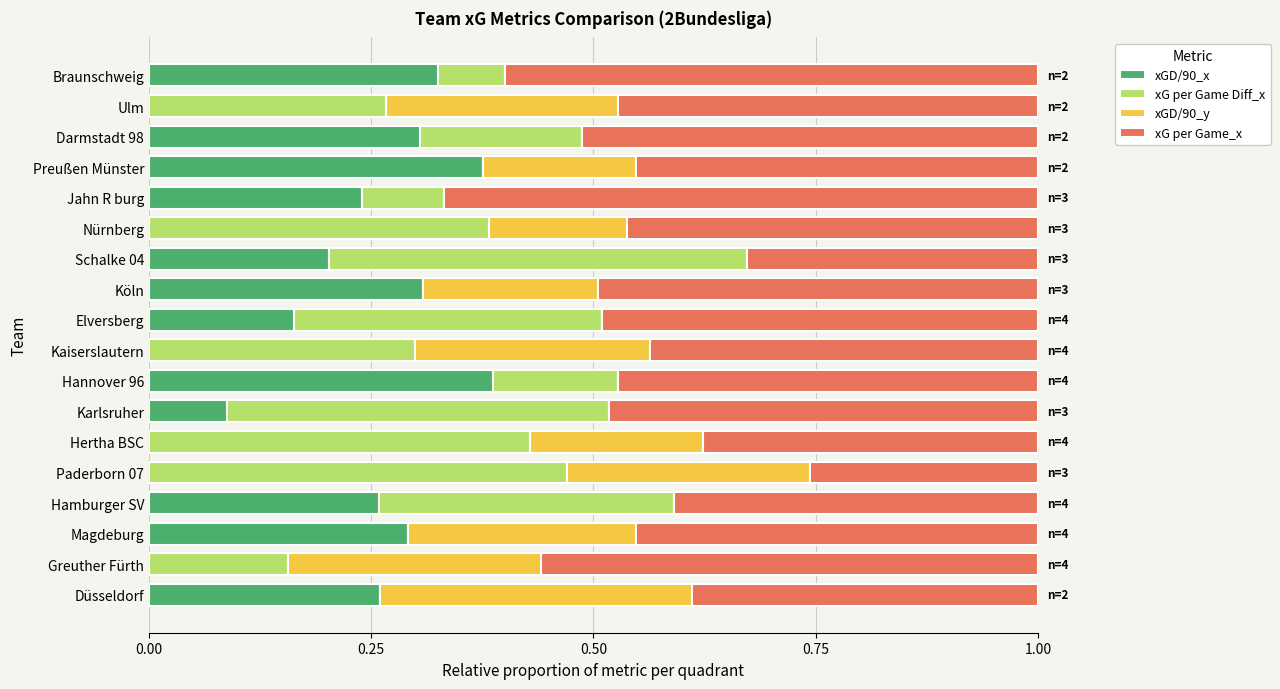

What is the sum of all xGD/90_x values?

3.2